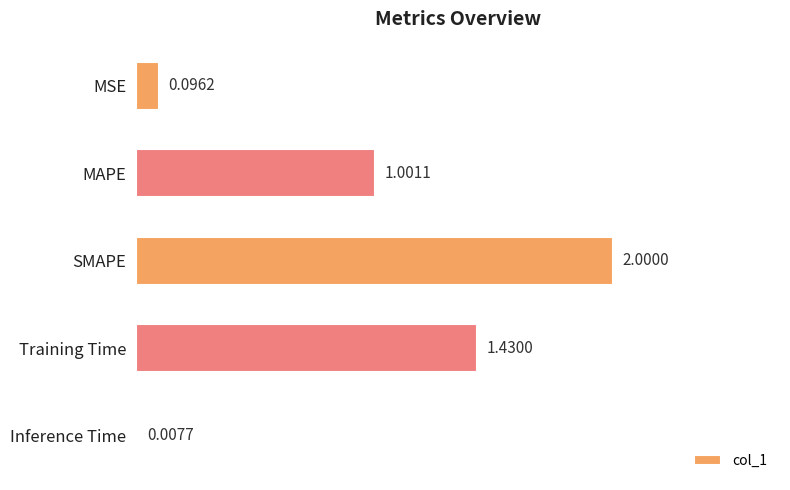

What is the maximum value shown in the chart?

2.0